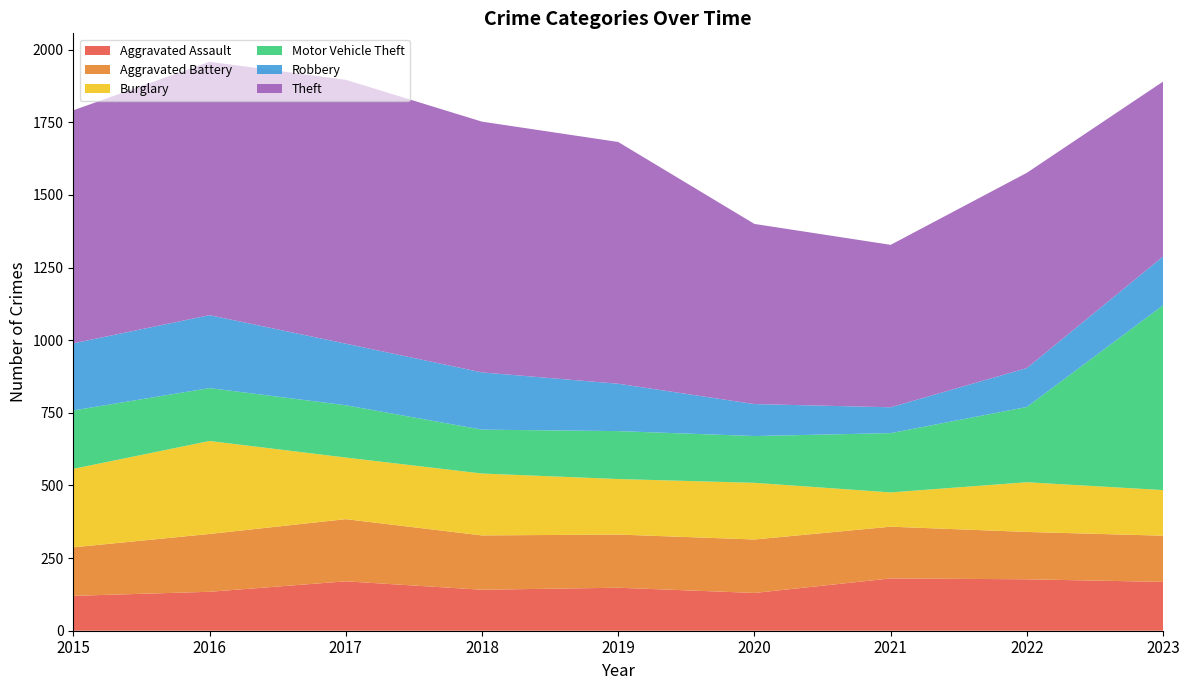

Reading left to right, what are all the values shown in this chart?

Aggravated Assault: 120	134	170	141	148	130	180	177	168
Aggravated Battery: 167	199	214	187	183	184	178	163	159
Burglary: 270	320	212	213	191	195	118	171	157
Motor Vehicle Theft: 201	182	180	151	165	161	204	259	636
Robbery: 231	251	212	197	163	110	89	134	168
Theft: 802	872	908	863	832	620	559	672	602